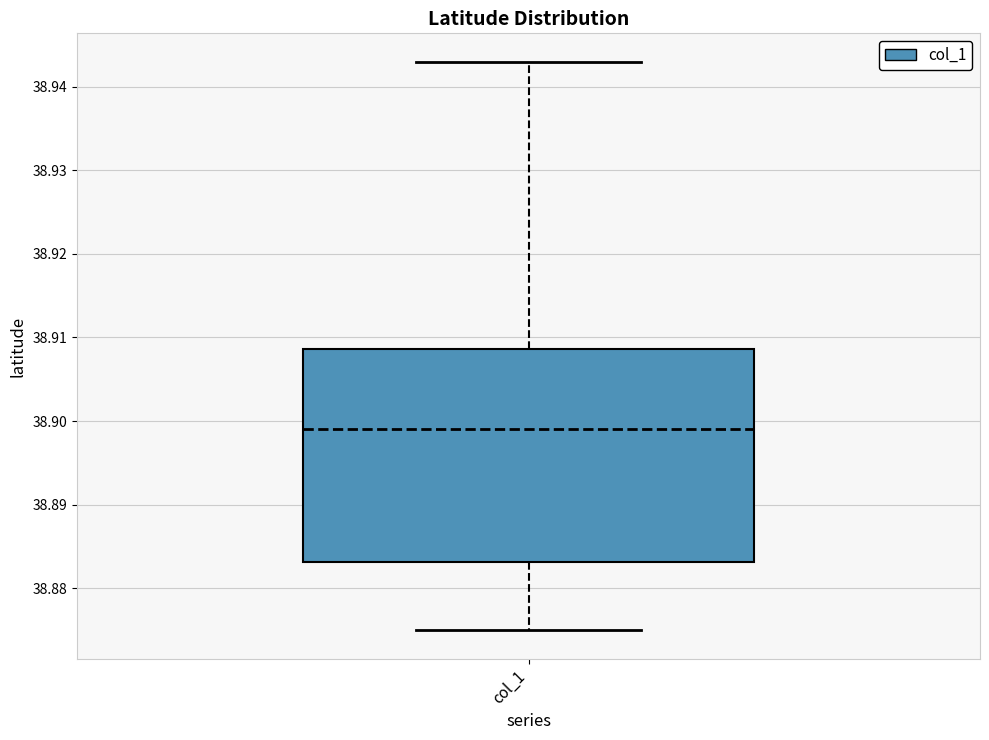

Read this box plot against the y-axis: the position of the median line, the range covered by the box, and the ends of both whiskers. The values are not printed on the chart, so give them approximately, as read against the axis.

median 38.899, box 38.883 to 38.909, whiskers 38.875 to 38.943